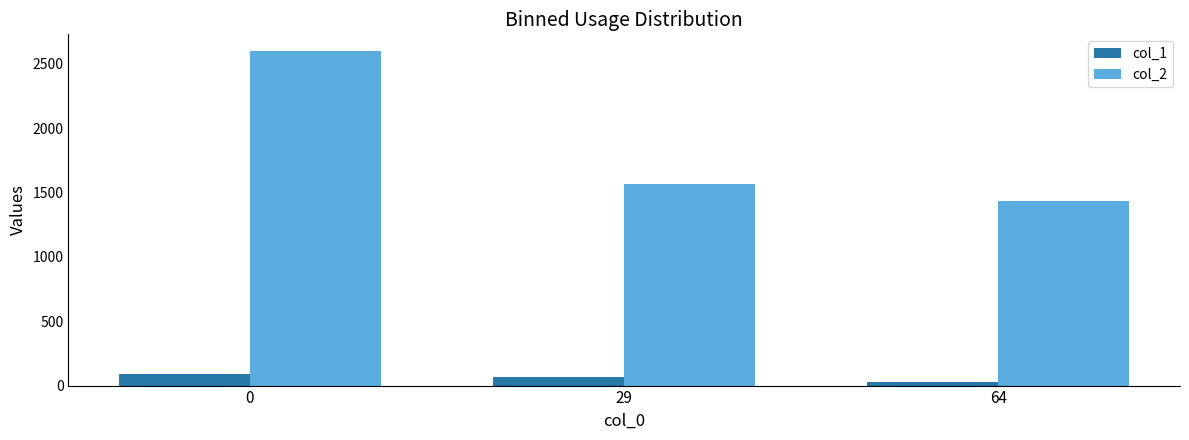

True or false: col_2 has a value of 1570 at 29.

True